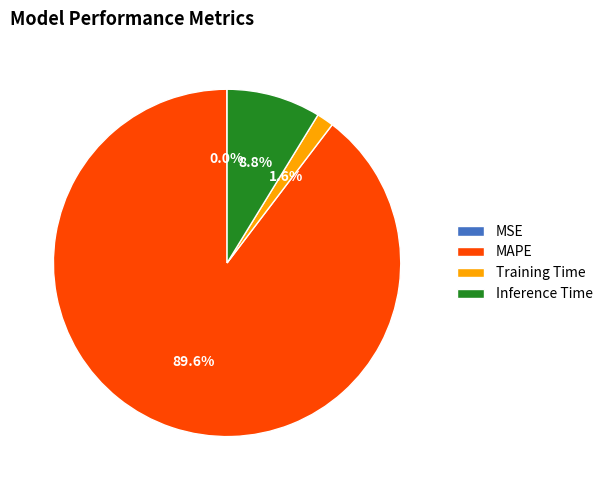

Which has a higher value, Training Time or MAPE?

MAPE